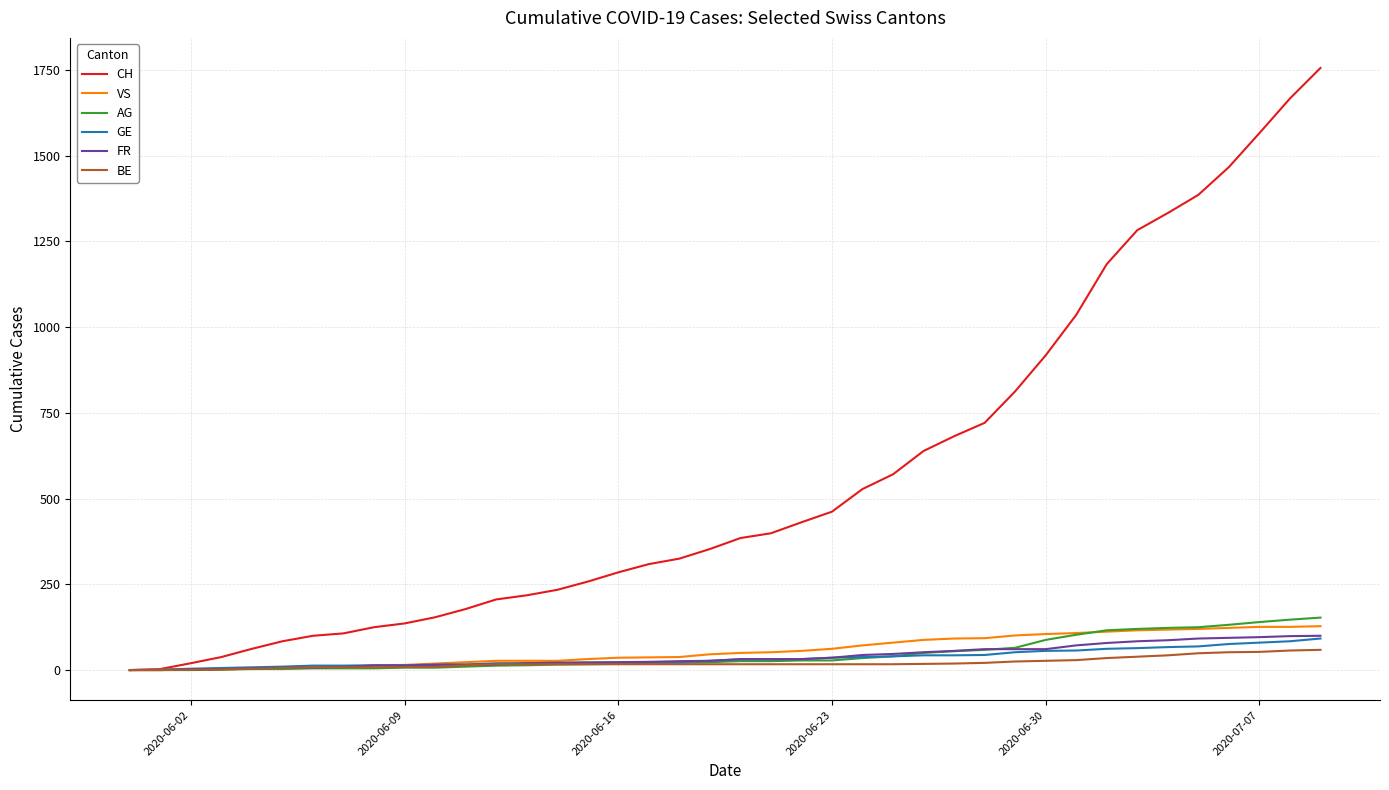

Which series has the largest total across all categories?

CH